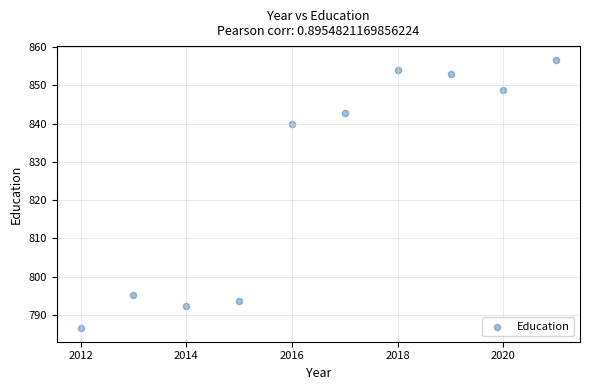

What Y value in the scatter plot is closest to 821?

839.8